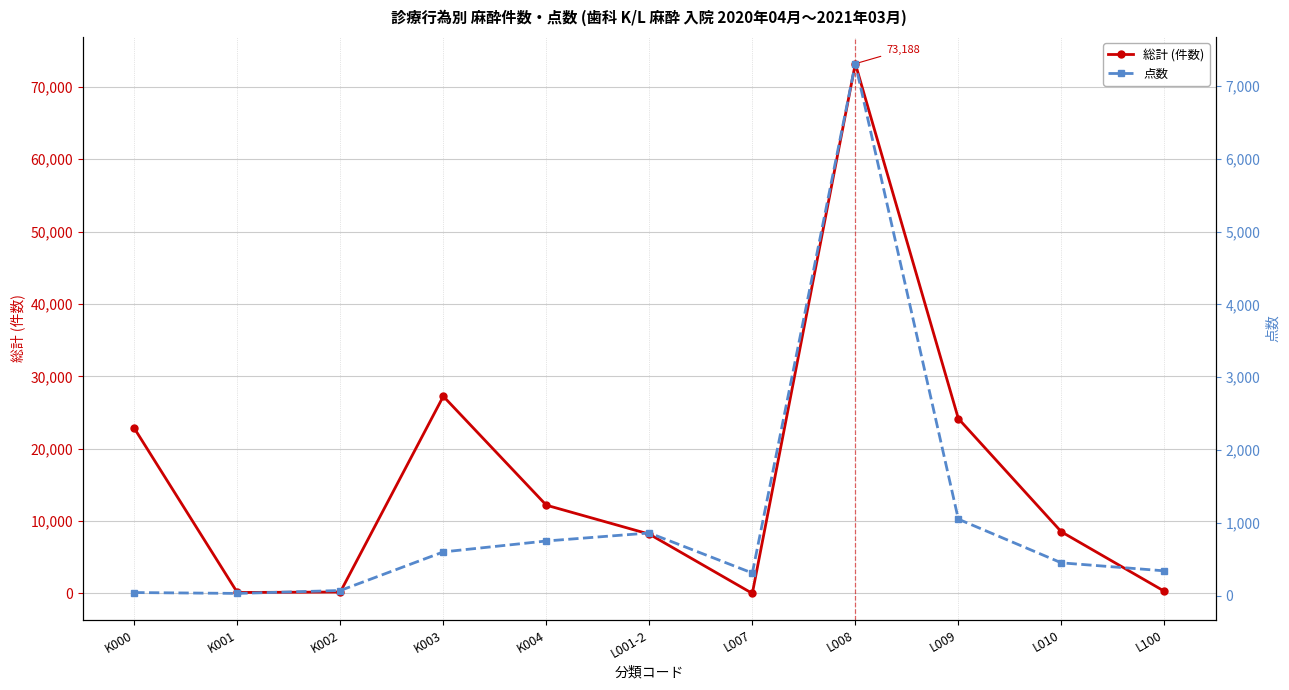

At how many categories does at least one series exceed 20171?

4